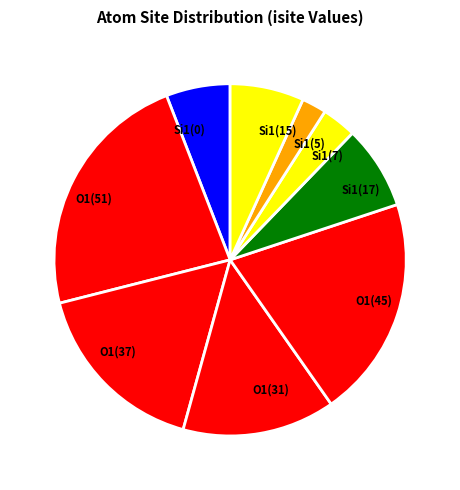

Is it true that Si1(7) is 16% of the pie?

False